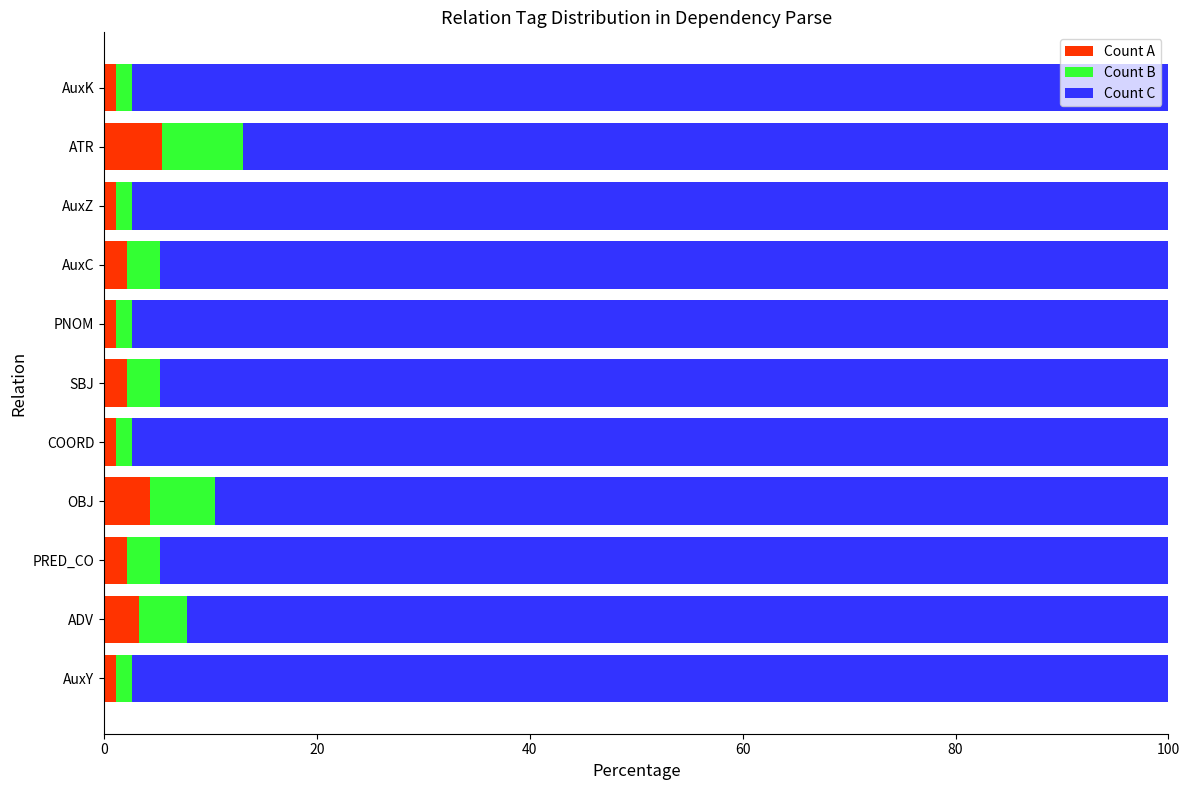

What is the total value across all series at OBJ?

100.0